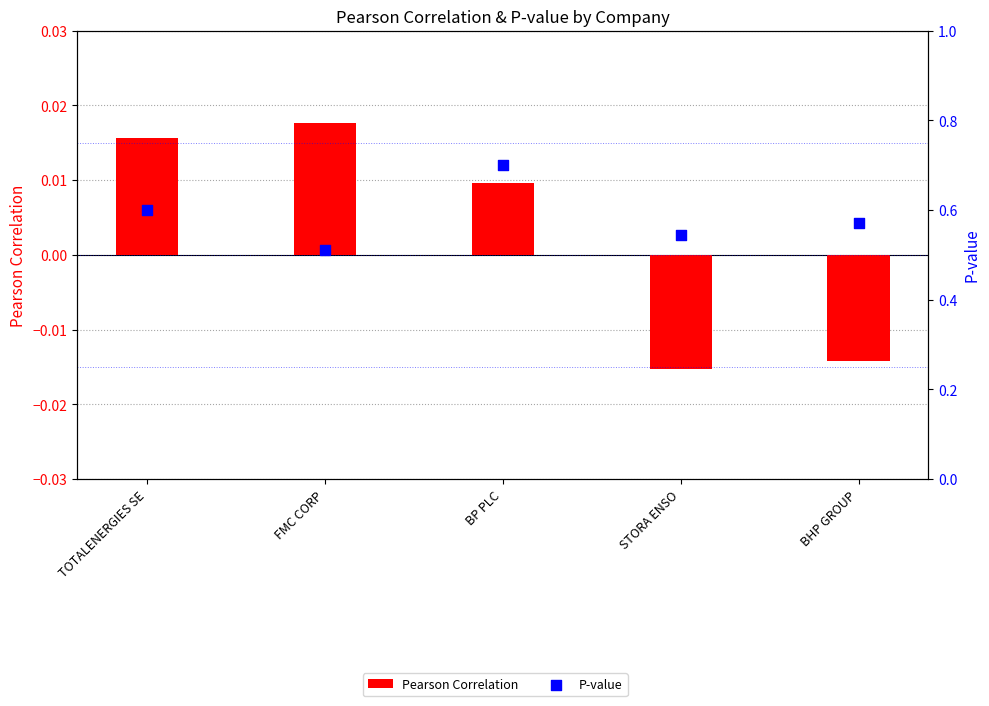

At which category is the sum across all series the highest?

BP PLC